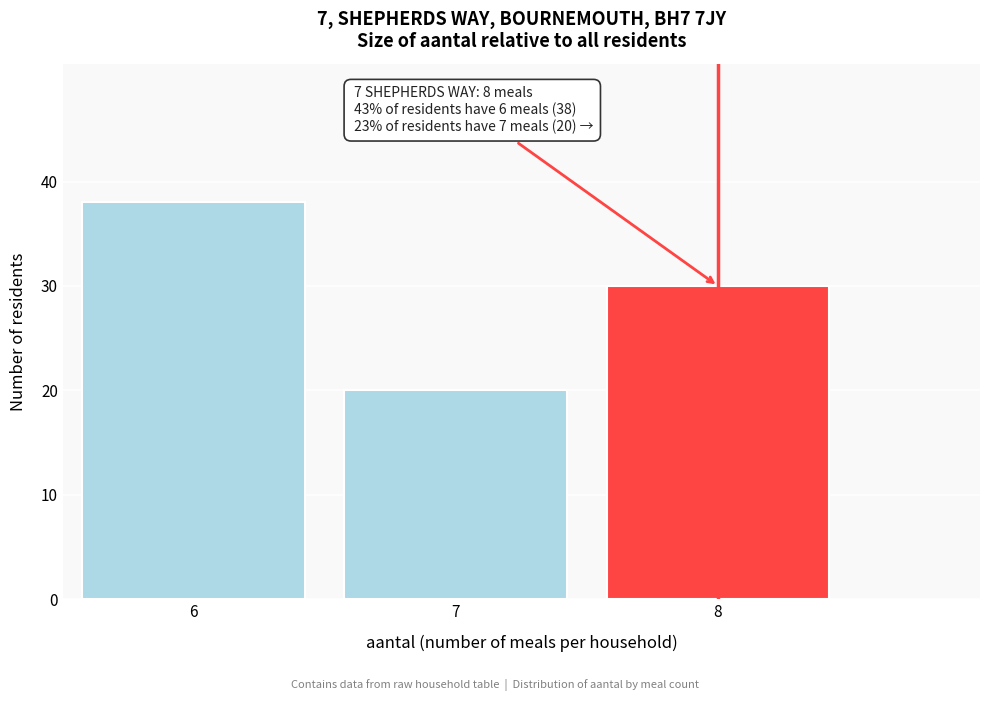

Reading left to right, what are all the values shown in this chart?

38	20	30